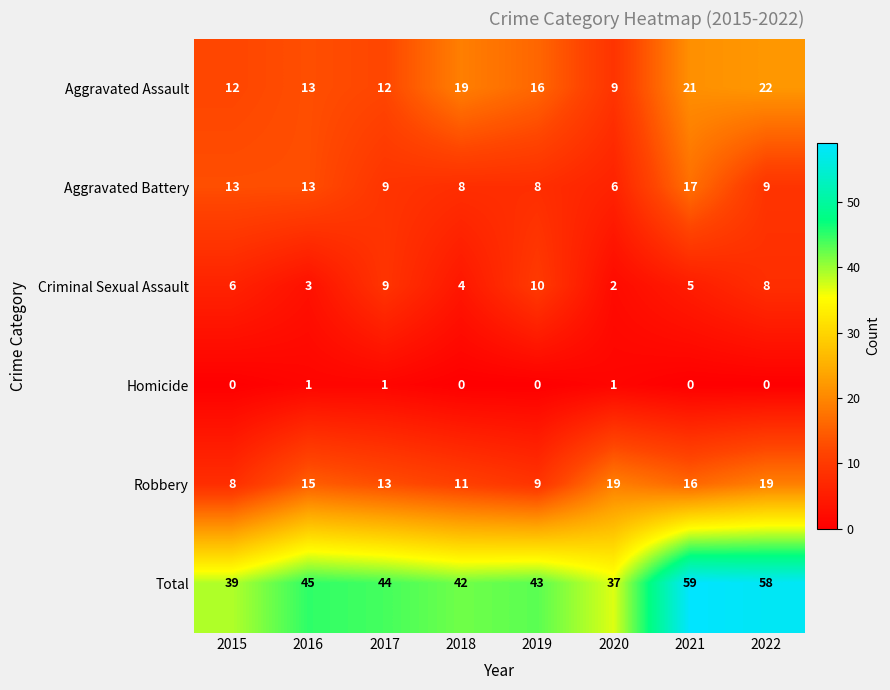

Which series changed the most between 2016 and 2018?

Aggravated Assault